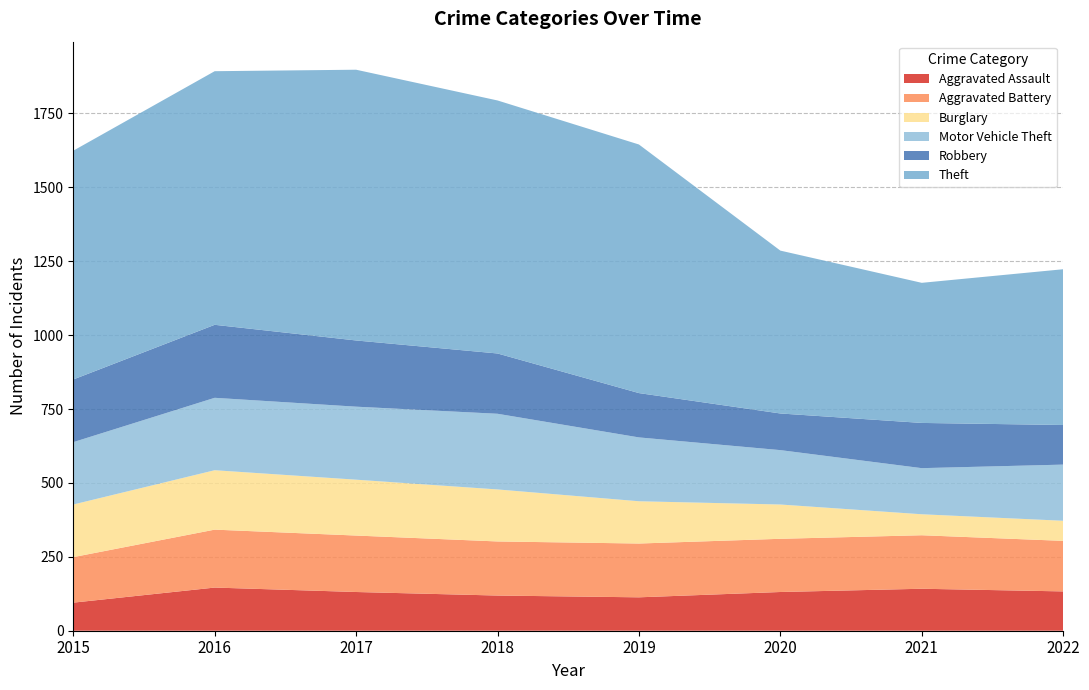

Reading right to left, transcribe all the data shown in this chart.

Aggravated Assault: 2022=133	2021=142	2020=131	2019=113	2018=119	2017=131	2016=146	2015=95
Aggravated Battery: 2022=171	2021=181	2020=180	2019=182	2018=183	2017=191	2016=196	2015=154
Burglary: 2022=68	2021=71	2020=116	2019=143	2018=176	2017=189	2016=201	2015=178
Motor Vehicle Theft: 2022=190	2021=156	2020=184	2019=216	2018=256	2017=247	2016=245	2015=211
Robbery: 2022=134	2021=153	2020=124	2019=150	2018=204	2017=224	2016=247	2015=212
Theft: 2022=527	2021=474	2020=551	2019=841	2018=856	2017=916	2016=858	2015=774